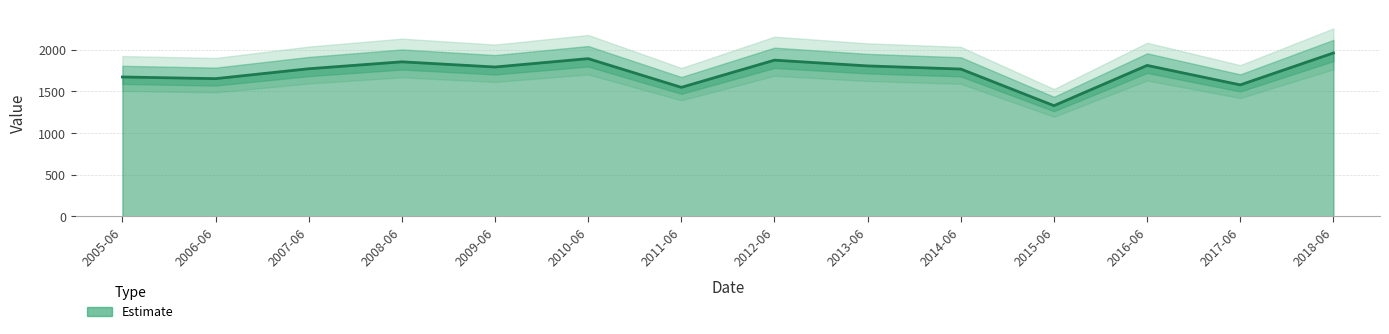

What is the ratio of the value at 2006-06 to the value at 2013-06?

0.9